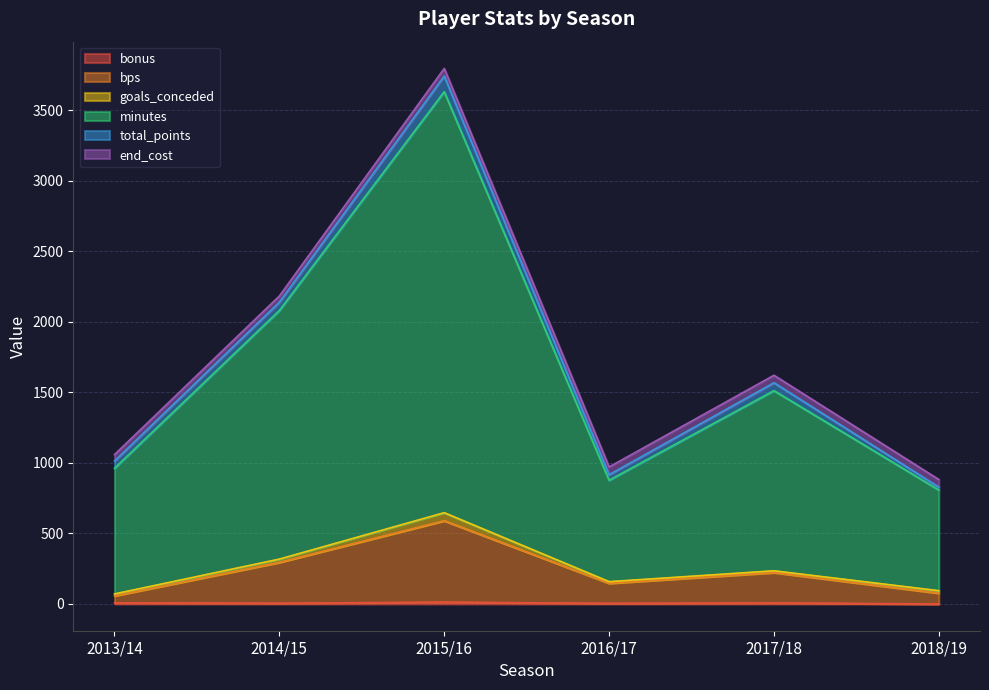

True or false: minutes and bonus intersect in this chart.

False